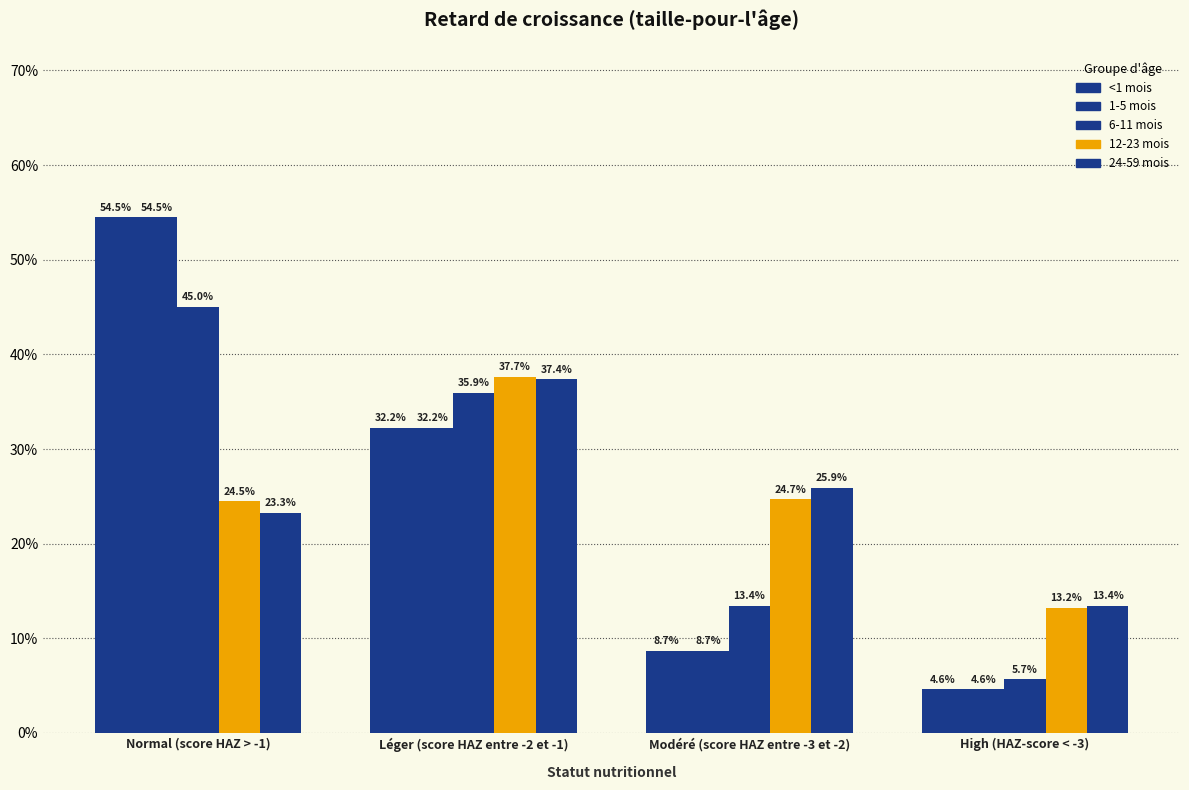

Which category has the lowest value across all series?

High (HAZ-score < -3)